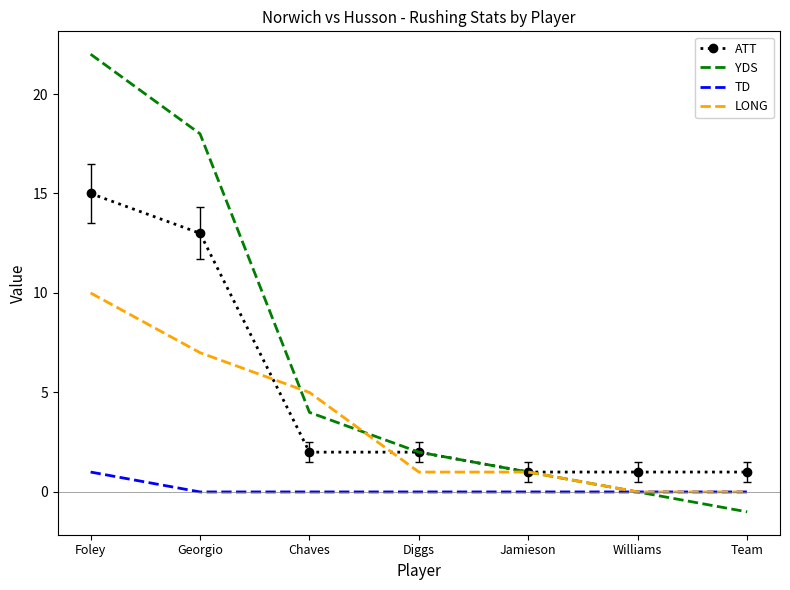

Which series has the largest total across all categories?

YDS